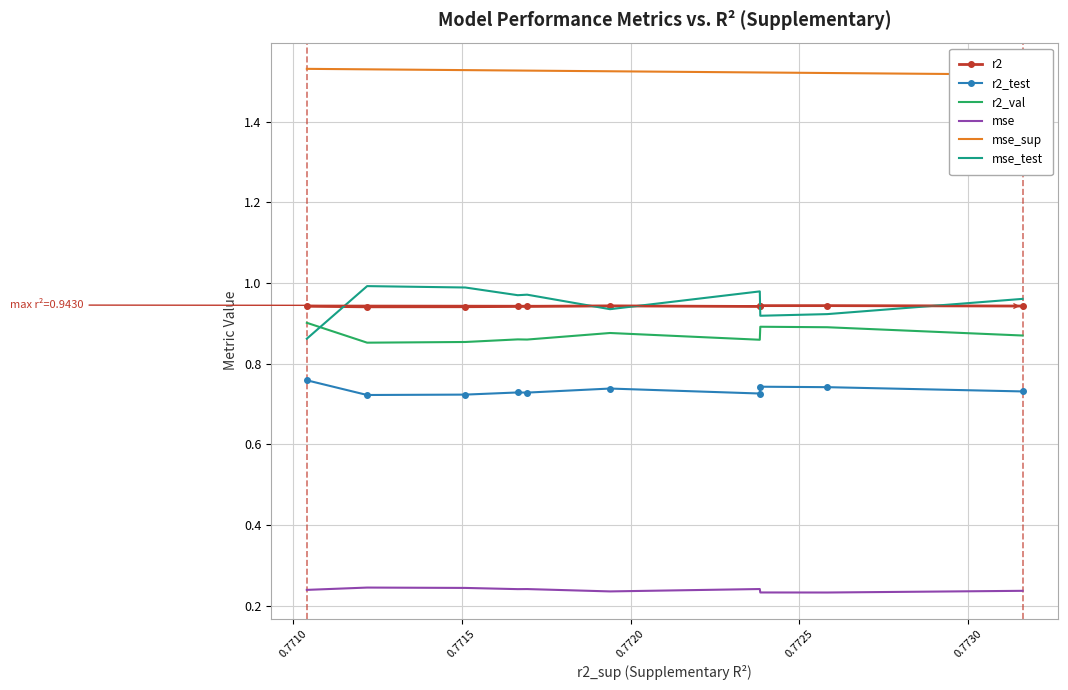

True or false: r2_test and r2_val cross at least once.

False